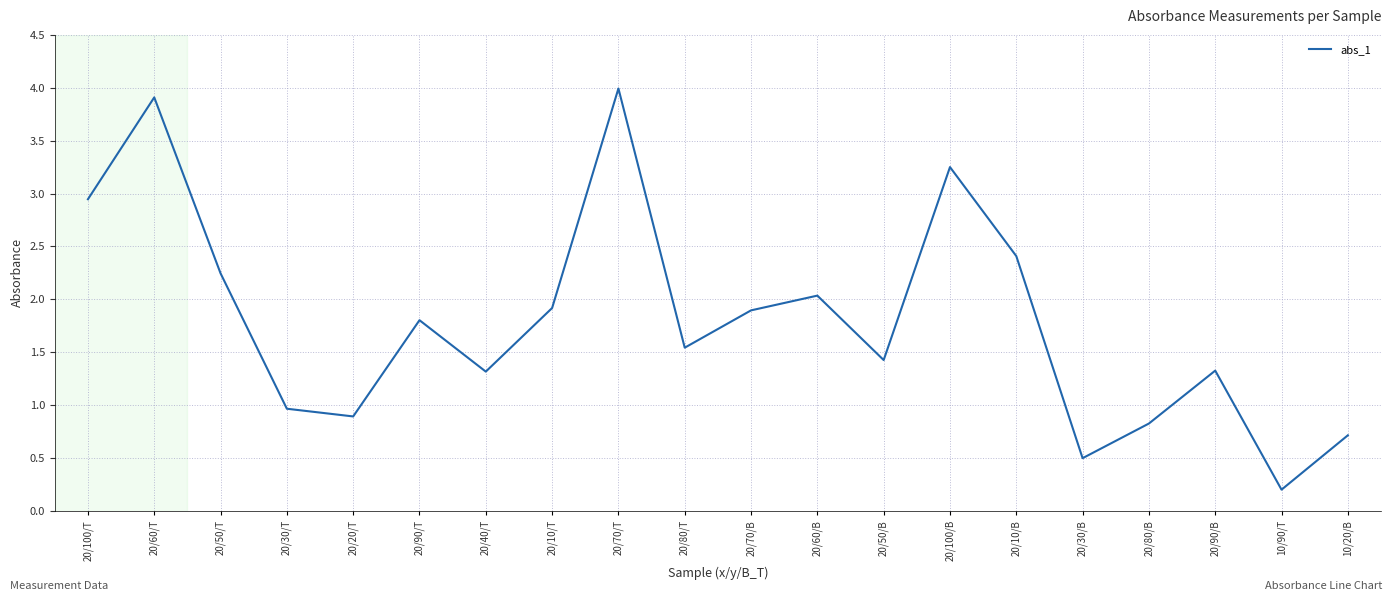

Which label corresponds to the smallest value in the chart?

10/90/T